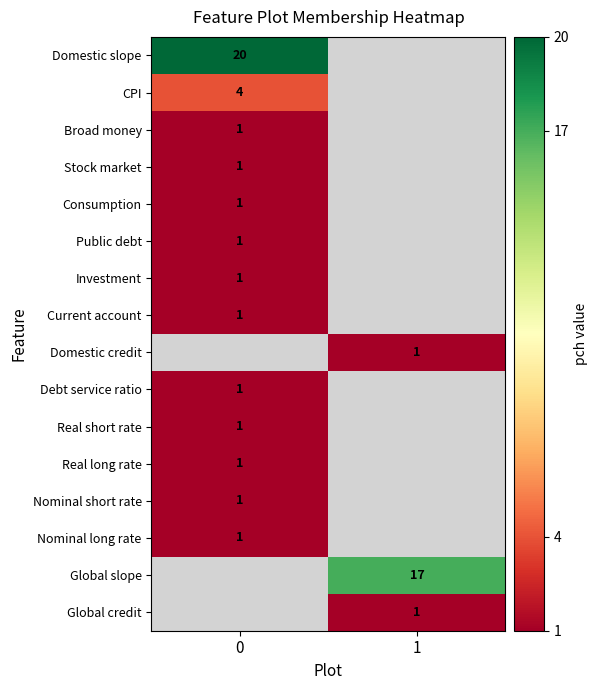

How many categories are shown in the chart?

2